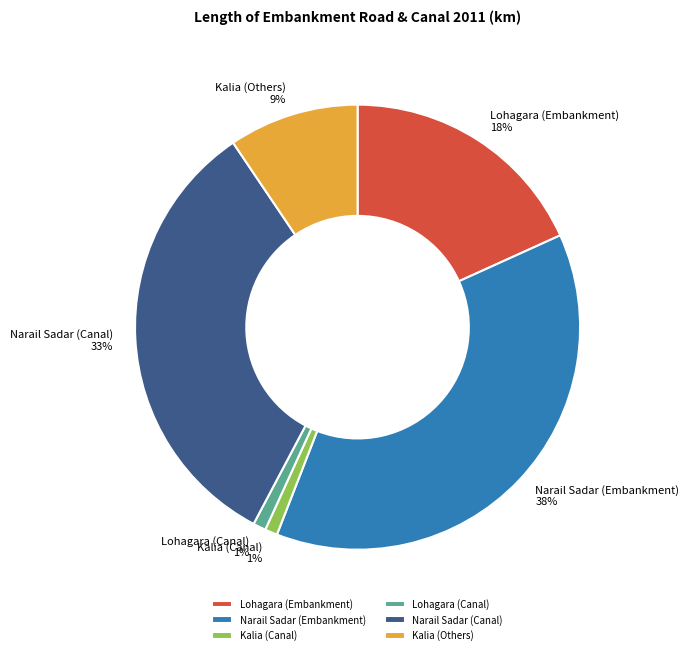

Is there any slice that represents more than half of the pie?

No